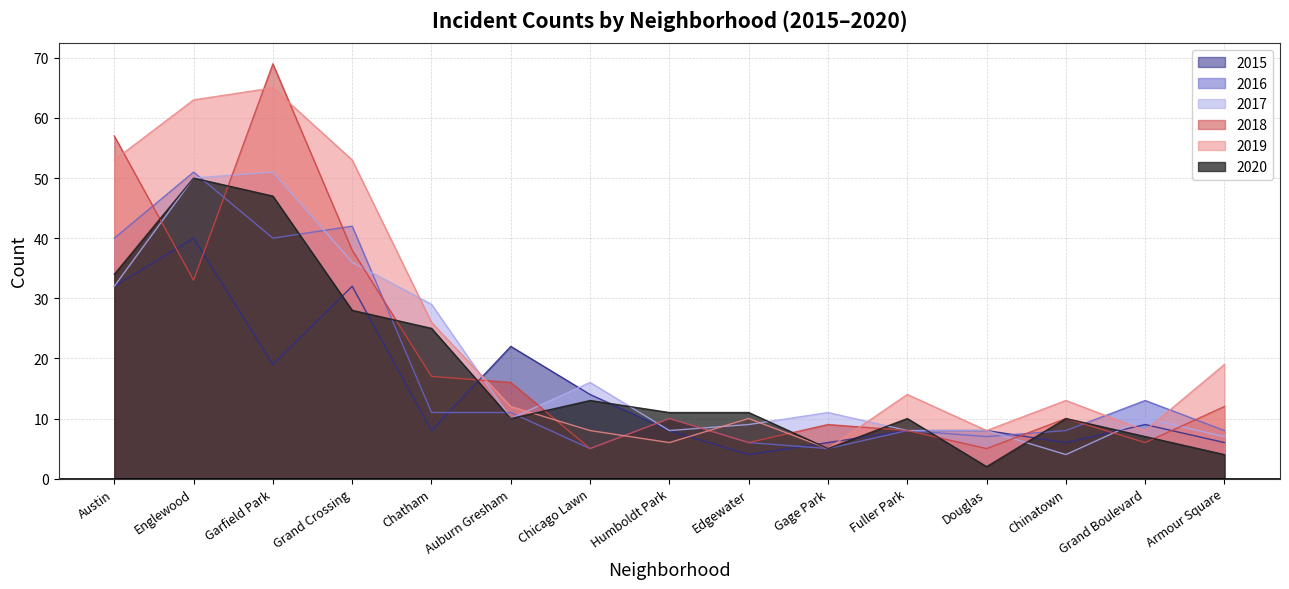

Which series has the largest range (max minus min)?

2018